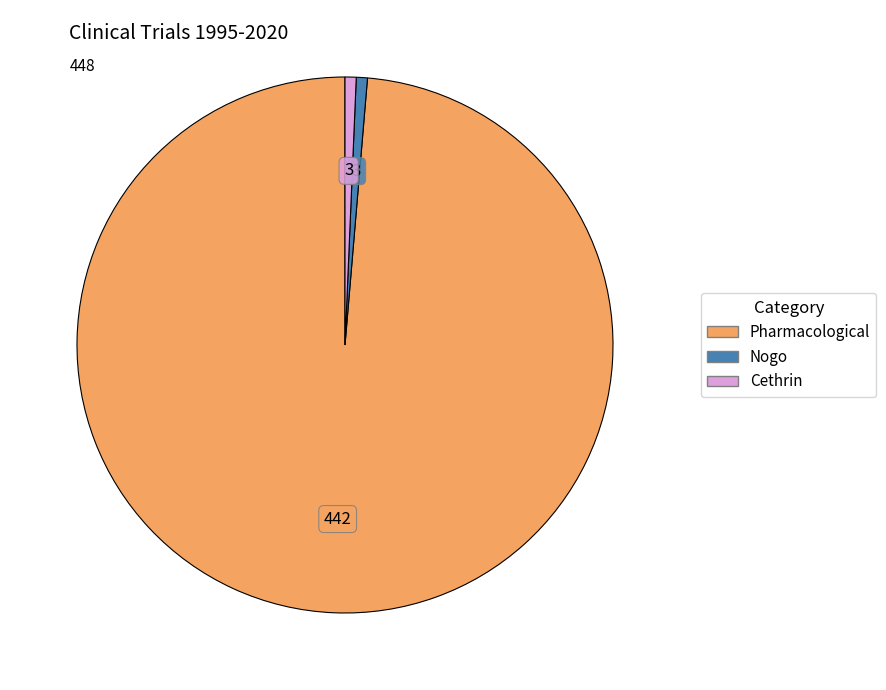

Which slice represents more than half of the pie?

Pharmacological